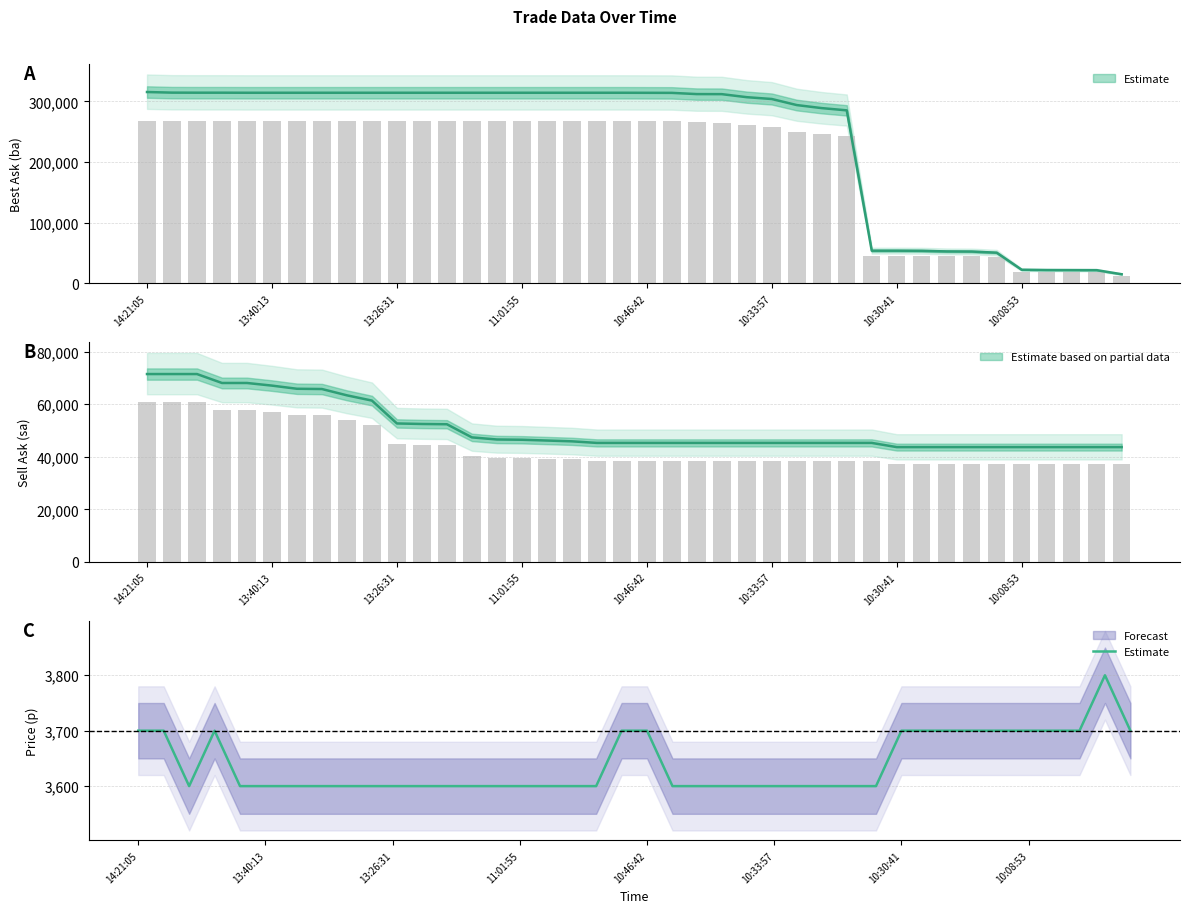

What position from the left is 10:46:42?

21